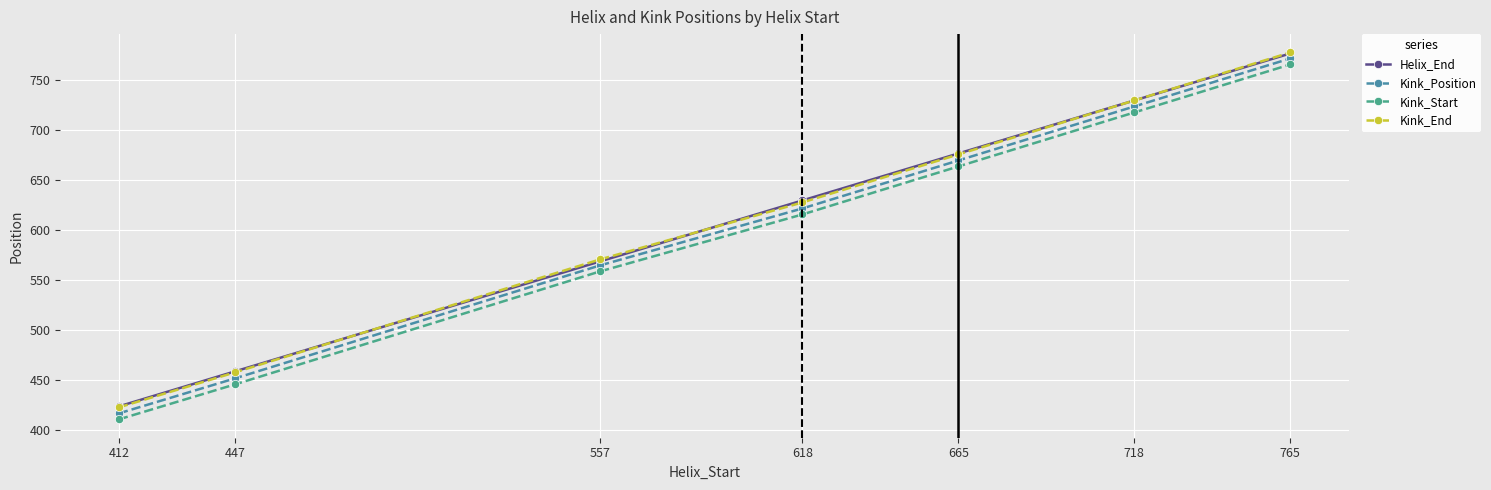

What is the lowest value of the Kink_Position series?

417